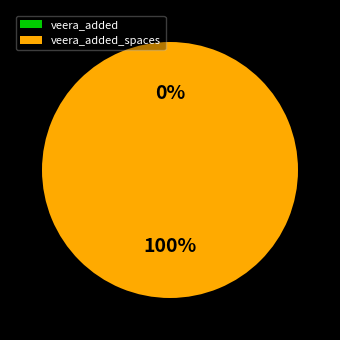

Which has a higher value, veera_added or veera_added_spaces?

veera_added_spaces